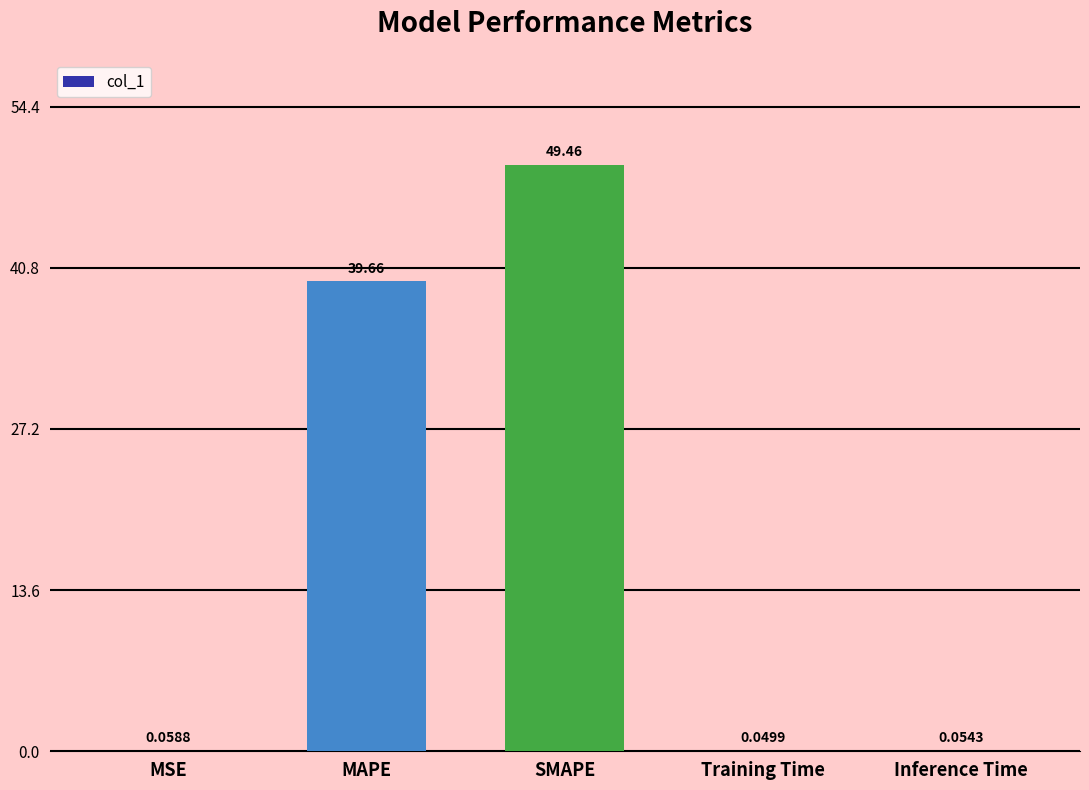

How many categories are shown in the chart?

5